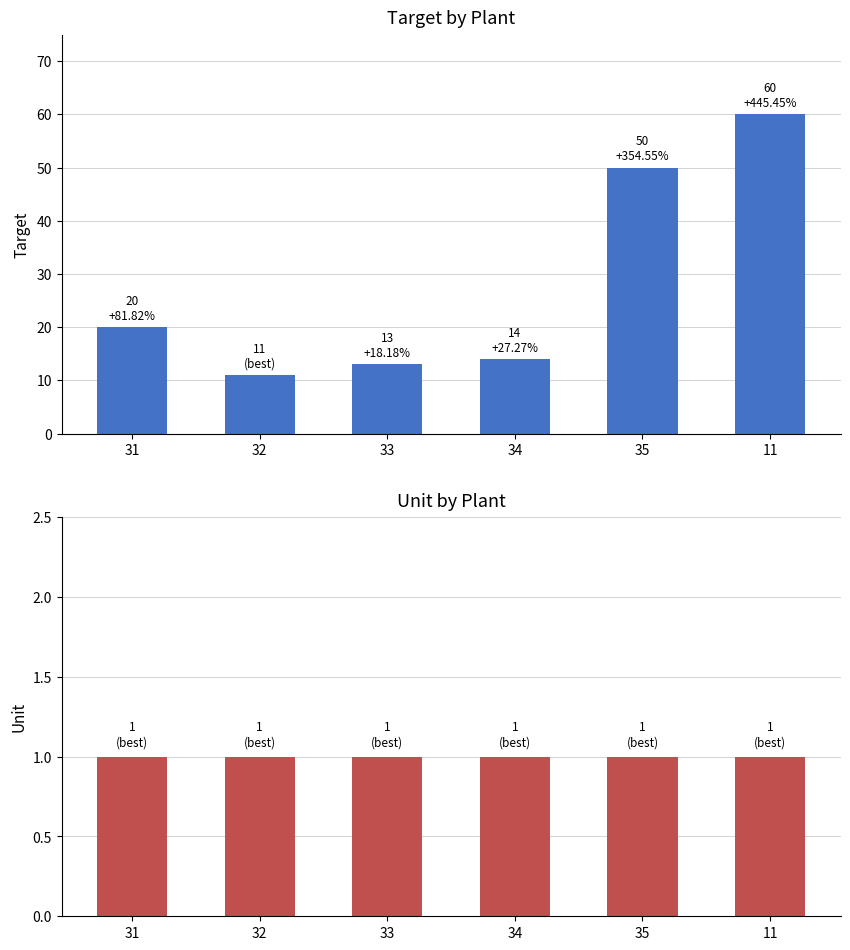

At how many categories does at least one series exceed 51?

1